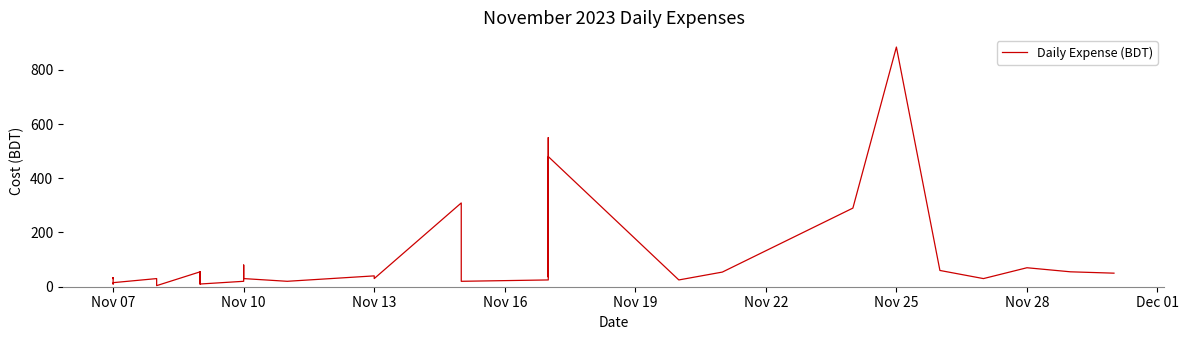

True or false: the data shows 27 at Nov 10.

False